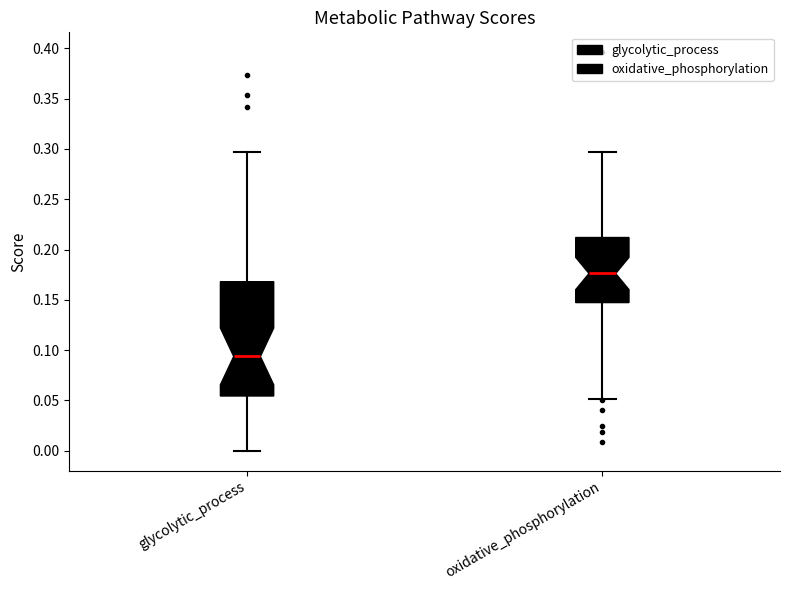

Reading left to right, transcribe this box plot: for each box, give where its median line is, the range the box spans, and where its two whiskers end, as read against the y-axis. The values are not printed on the chart, so give them approximately, as read against the axis.

glycolytic_process: median 0.095, box 0.055 to 0.170, whiskers 0.000 to 0.295
oxidative_phosphorylation: median 0.175, box 0.145 to 0.210, whiskers 0.050 to 0.295